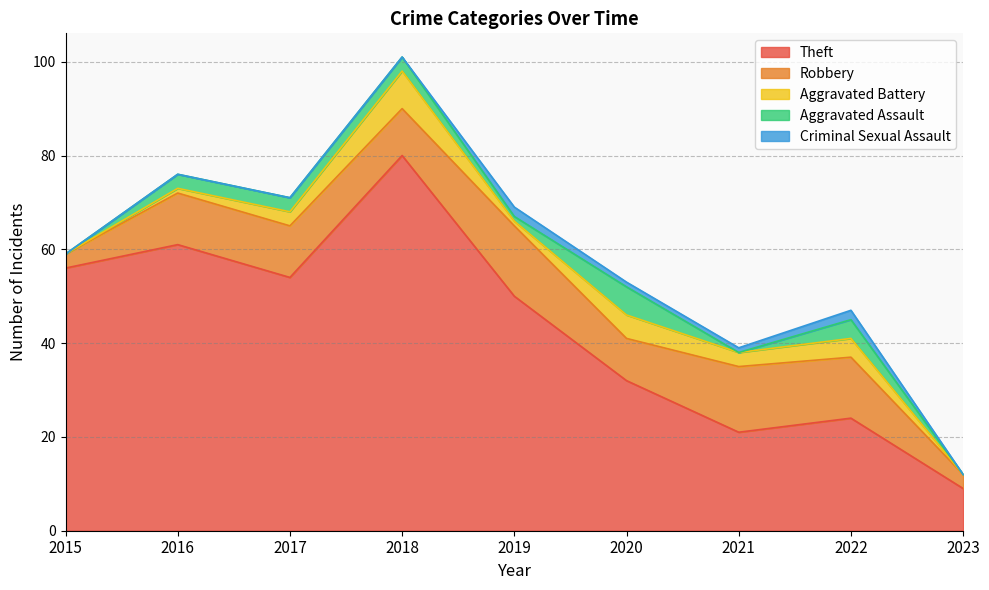

Is it true that Aggravated Assault equals 3 at 2015?

False